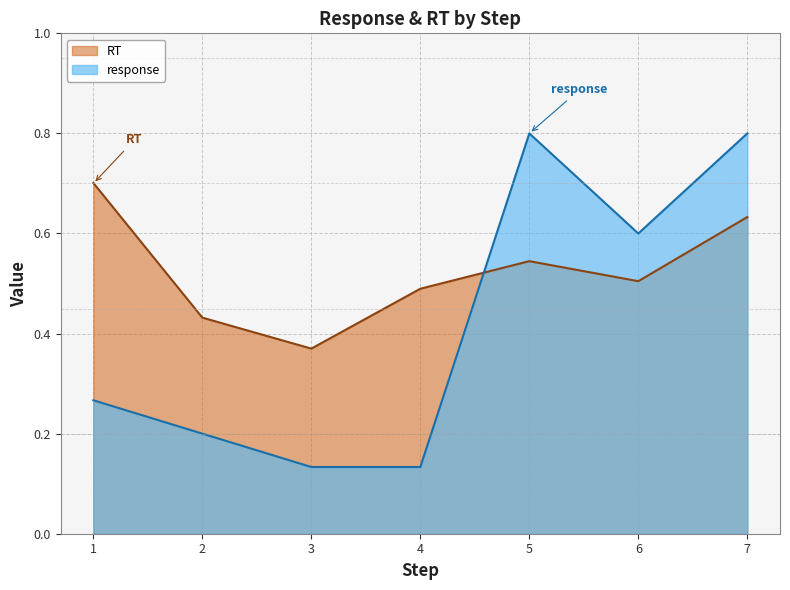

What are all the series names shown in the legend?

RT, response